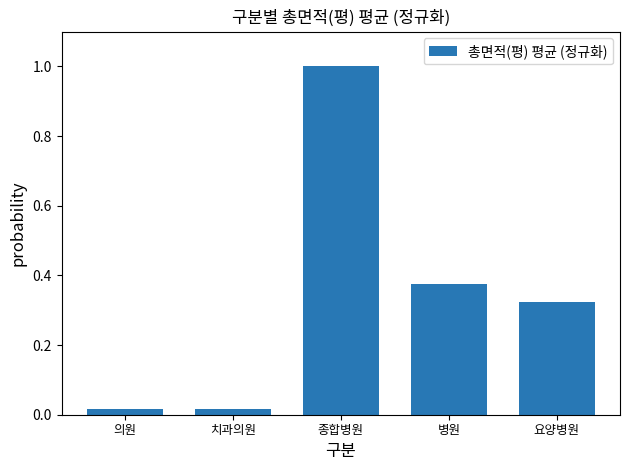

What is the greatest value displayed?

1.0